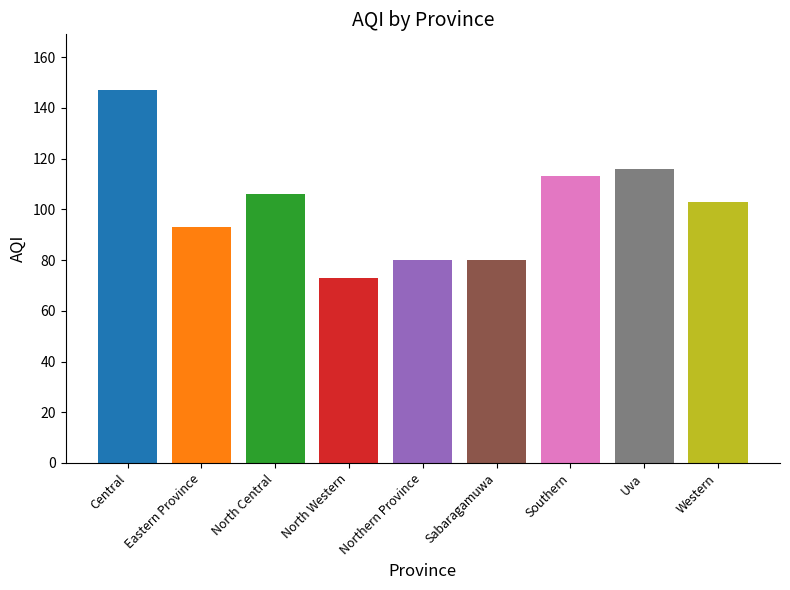

What is the value of the 2nd bar from the left?

93